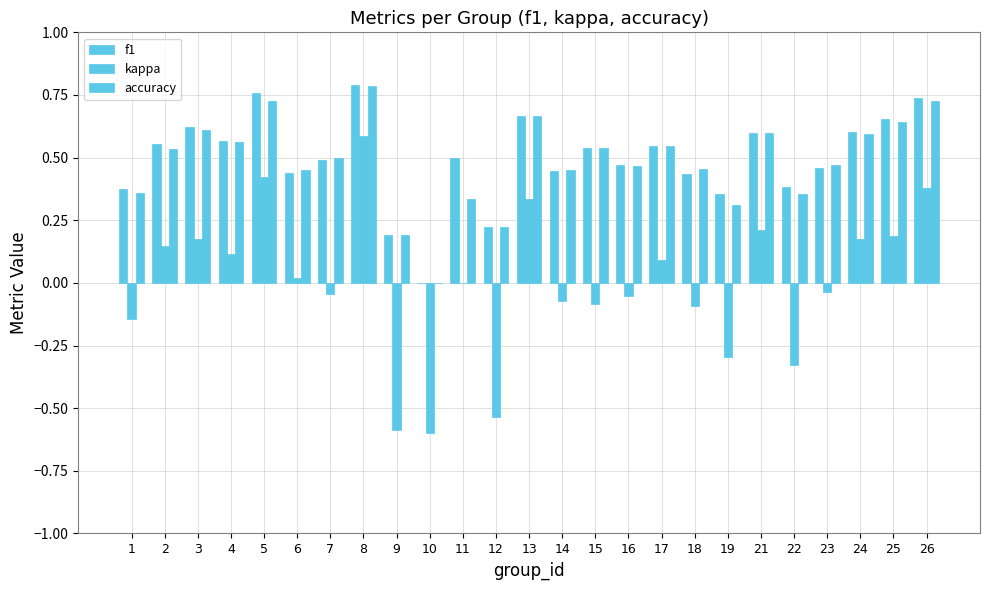

Between 3 and 22, which series saw the biggest shift?

kappa